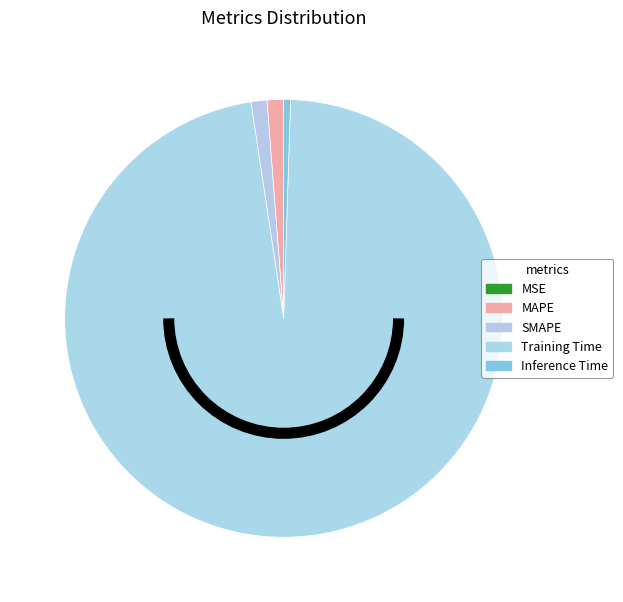

How many slices are in this pie chart?

5